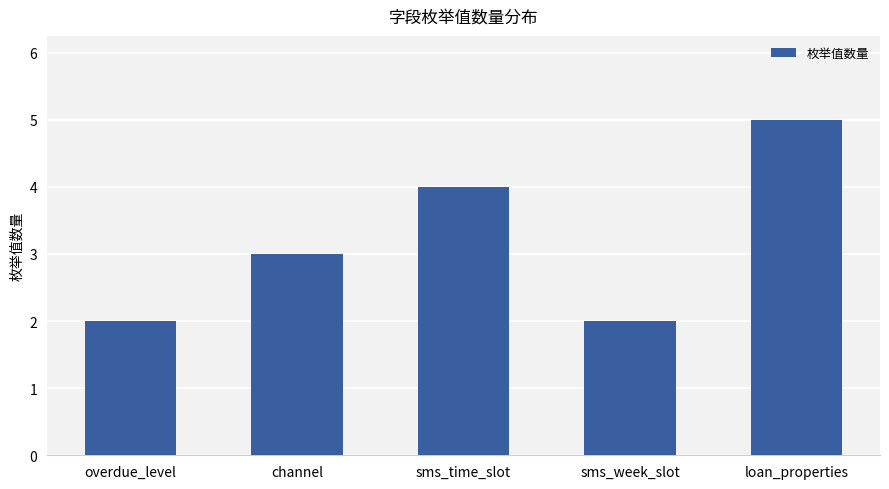

What is the value of the 3rd bar from the left?

4